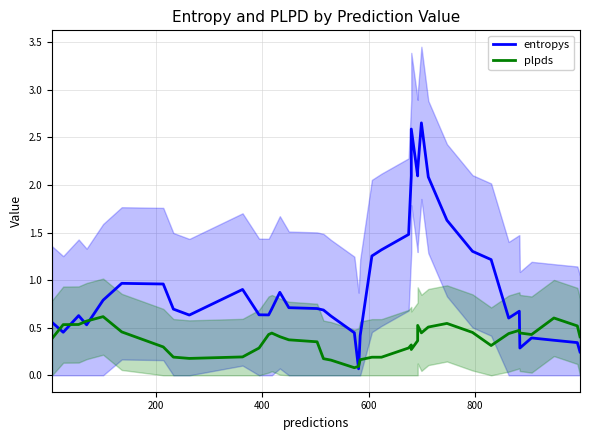

At 800, list the series in order from smallest to largest.

plpds, entropys